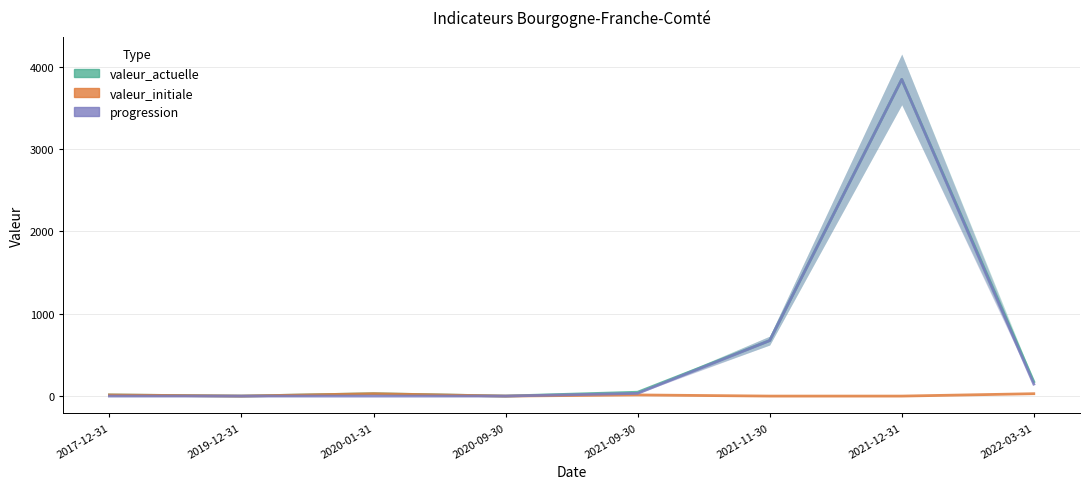

Reading right to left, list all the values displayed in this chart.

valeur_actuelle: 2022-03-31=175	2021-12-31=3845	2021-11-30=674	2021-09-30=47	2020-09-30=0	2020-01-31=29	2019-12-31=0	2017-12-31=14
valeur_initiale: 2022-03-31=29	2021-12-31=0	2021-11-30=0	2021-09-30=14	2020-09-30=0	2020-01-31=29	2019-12-31=0	2017-12-31=14
progression: 2022-03-31=146	2021-12-31=3845	2021-11-30=674	2021-09-30=33	2020-09-30=0	2020-01-31=0	2019-12-31=0	2017-12-31=0